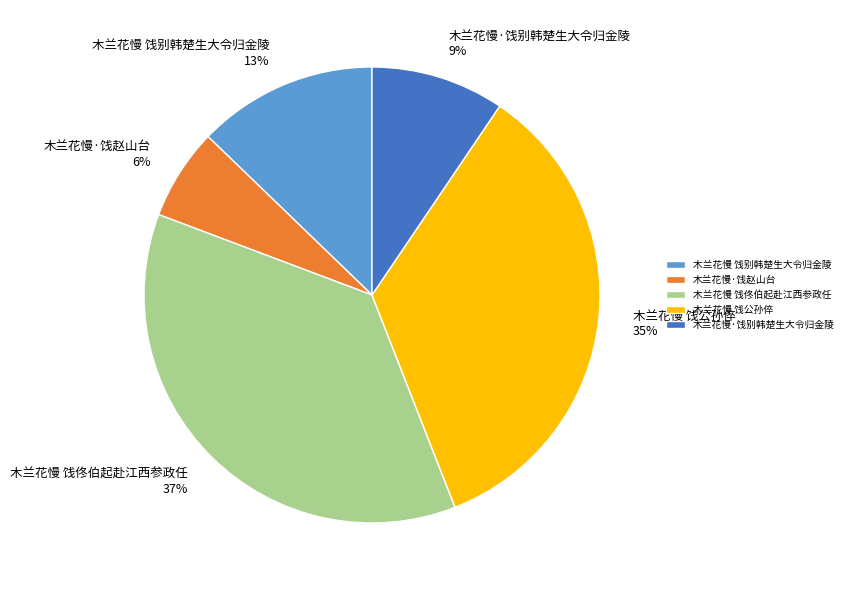

Count the number of slices in the pie.

5